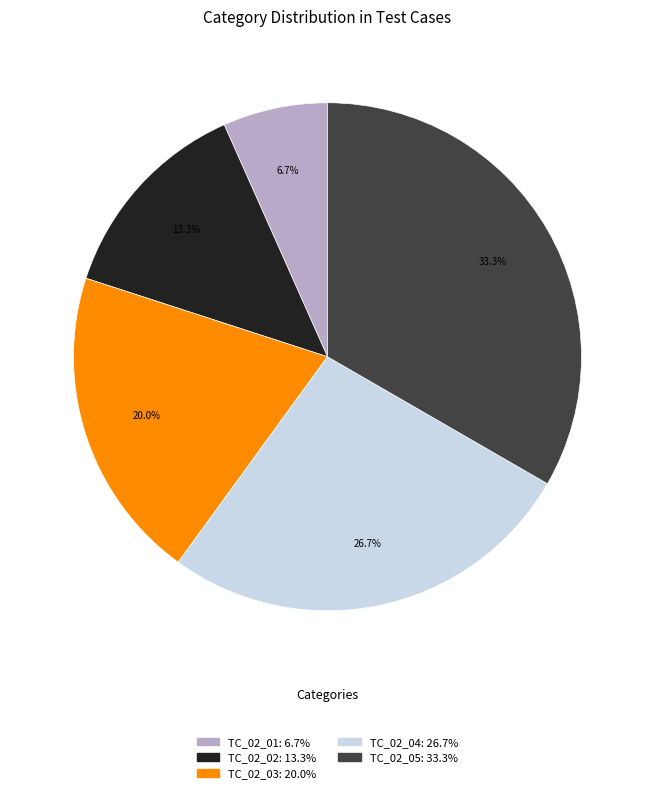

What is the largest slice in the pie chart?

TC_02_05